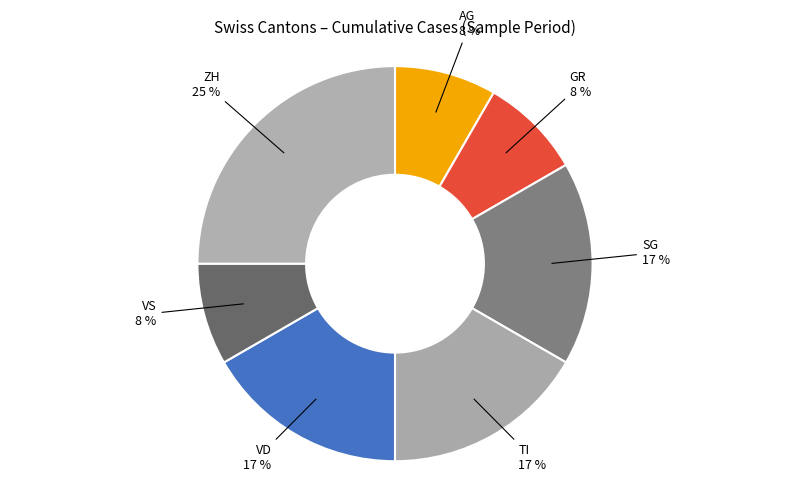

To the nearest percent, what portion does TI represent?

17%